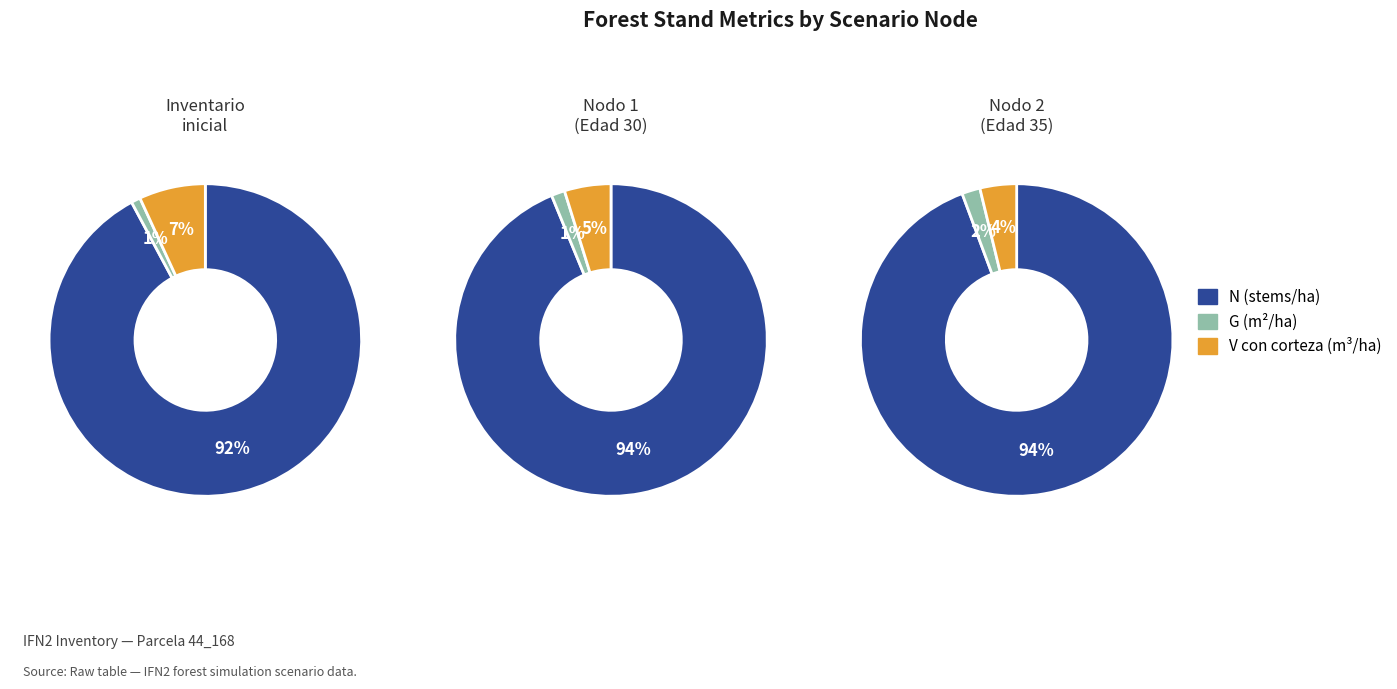

The Inventario inicial (Edad 25) slice represents 42% of the pie. True or false?

False